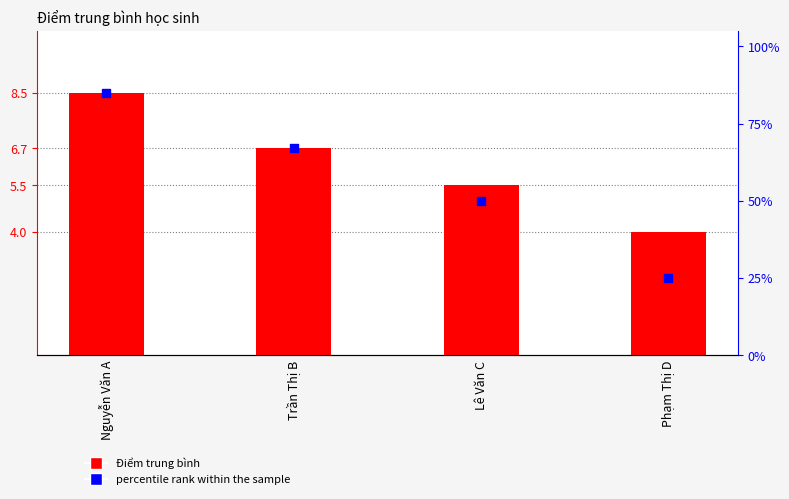

What is the total value across all series at Nguyễn Văn A?

17.0